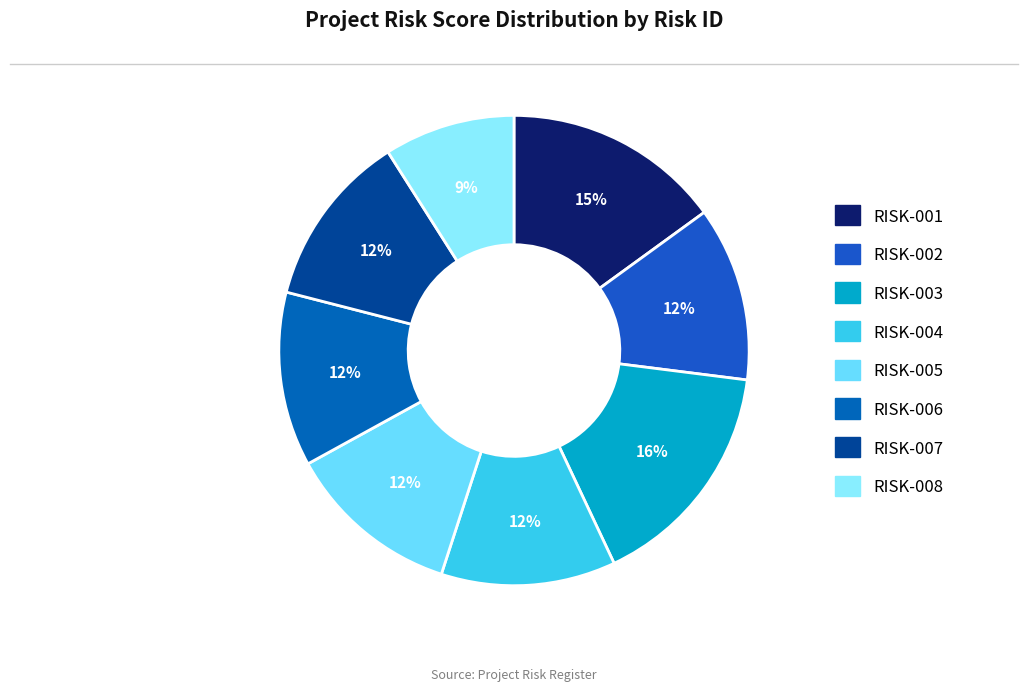

What is the largest slice in the pie chart?

RISK-003